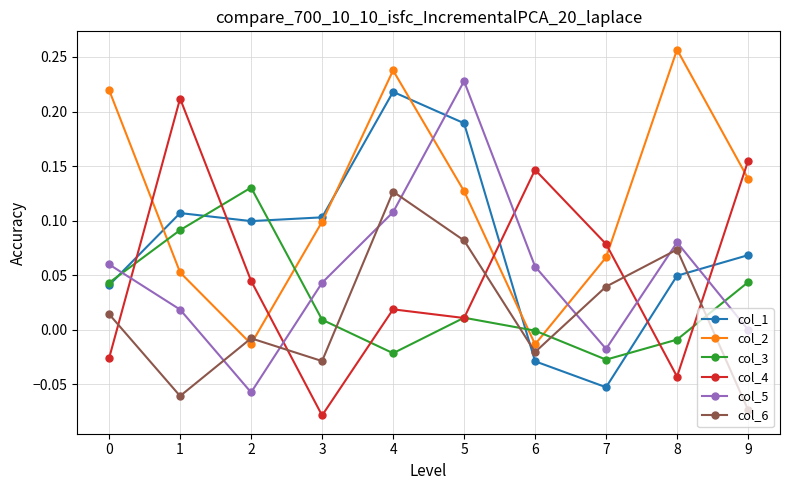

True or false: col_3 and col_2 intersect in this chart.

True